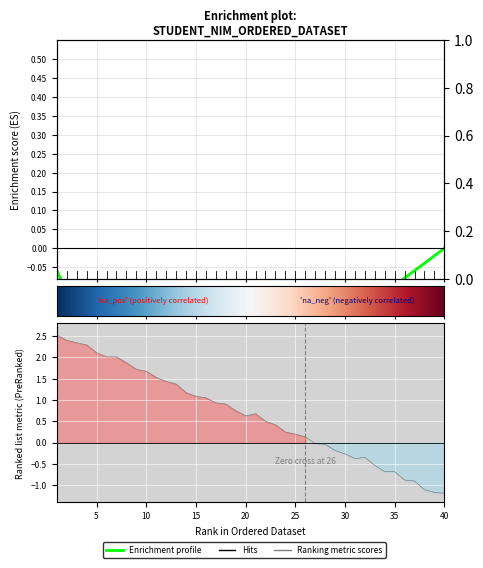

Between 7 and 36, which is larger?

7